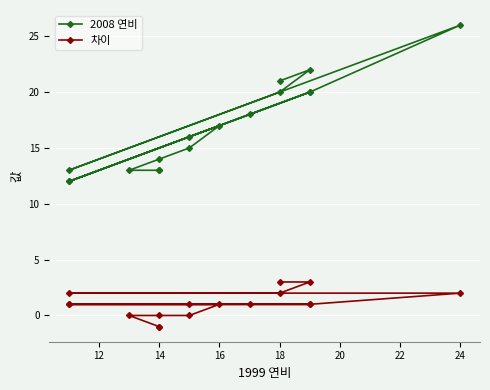

Is the value of 2008 연비 at 18 greater than the value of 차이 at 16?

Yes